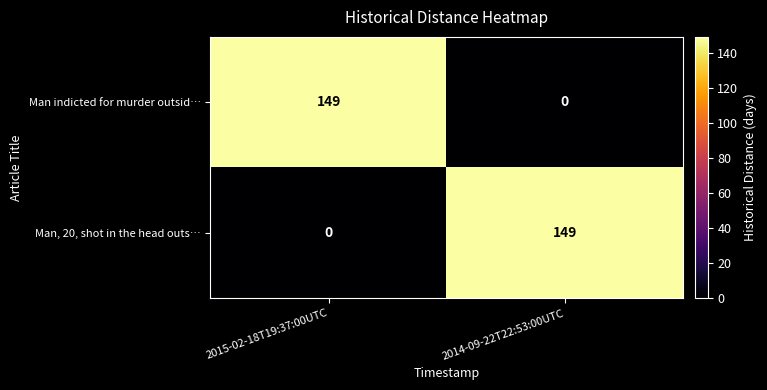

How many series are shown in this chart?

2